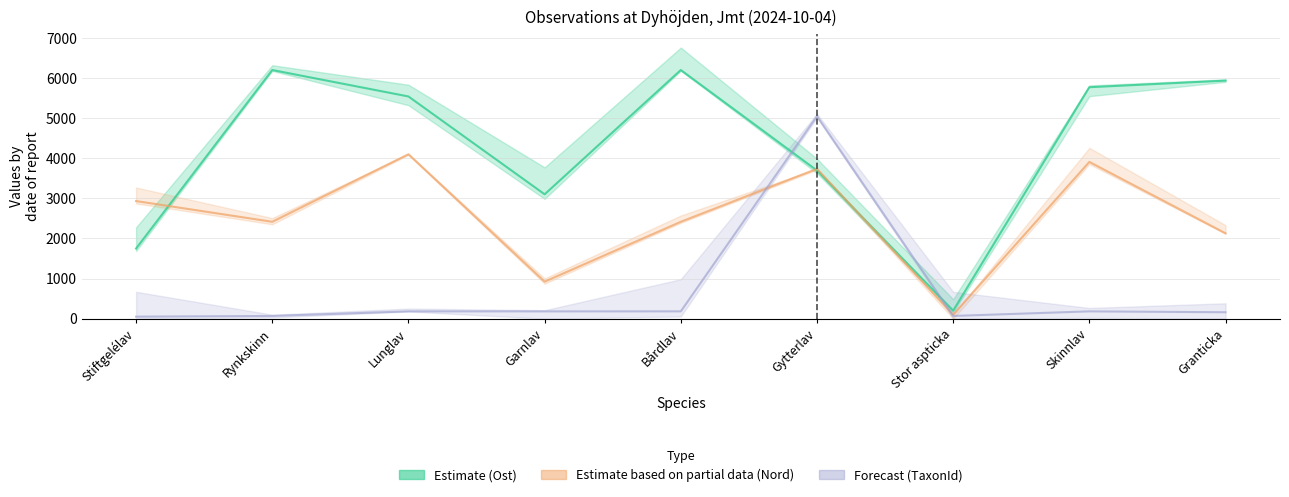

Which series has the widest spread of values?

Ost